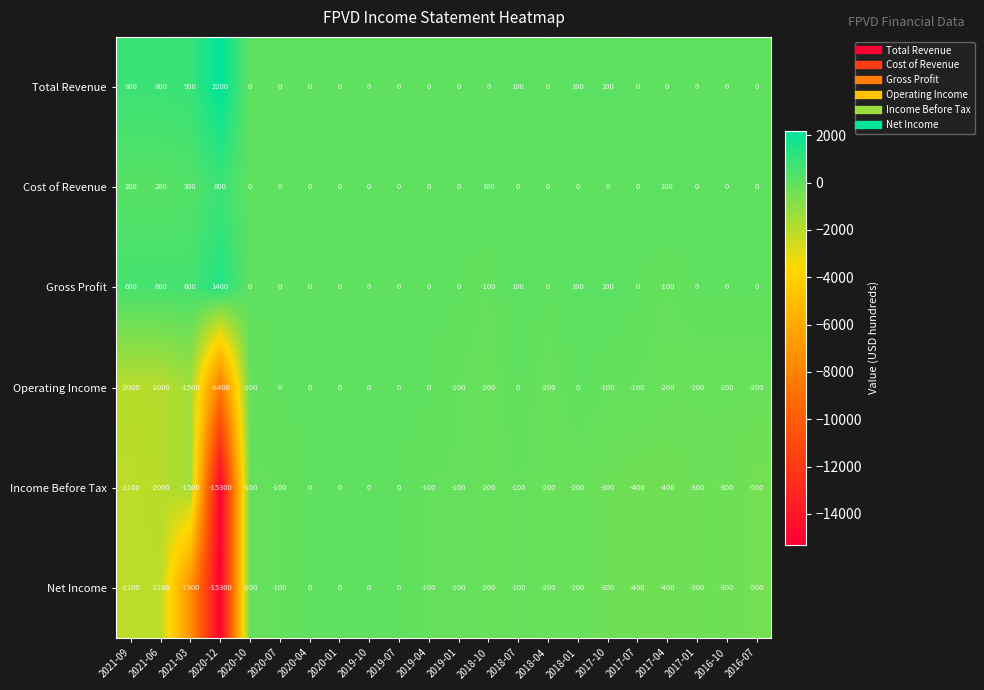

Where does the Gross Profit series first go above 0?

2021-09